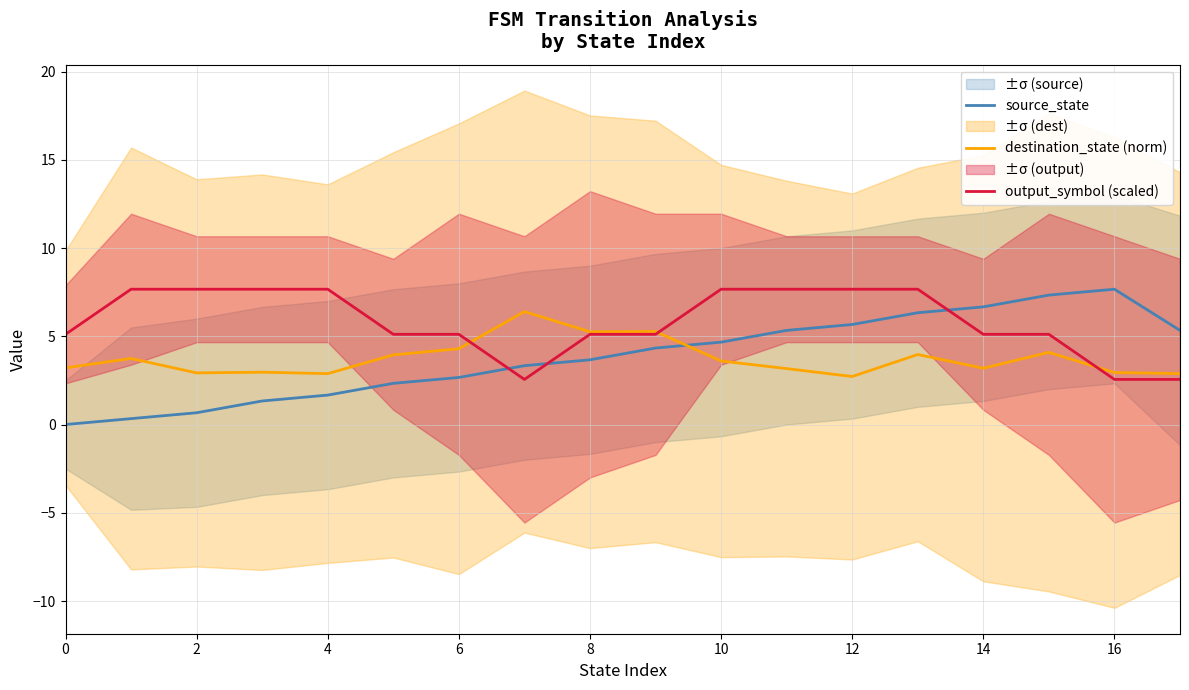

True or false: source_state has a value of 3.2 at 17.

False